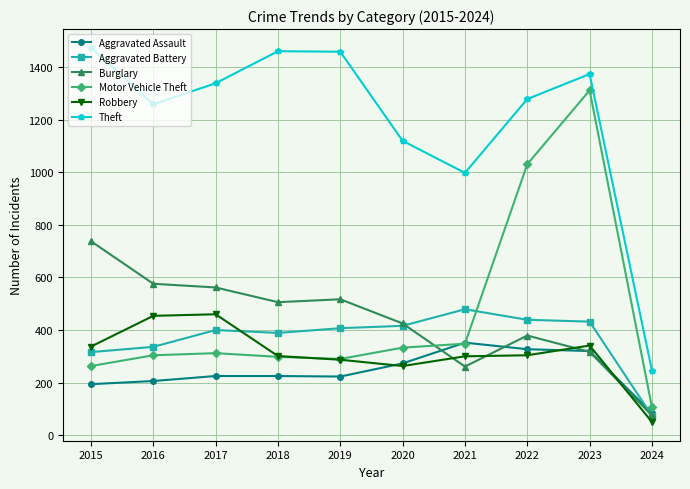

Does the chart display data point markers on the line(s)?

Yes